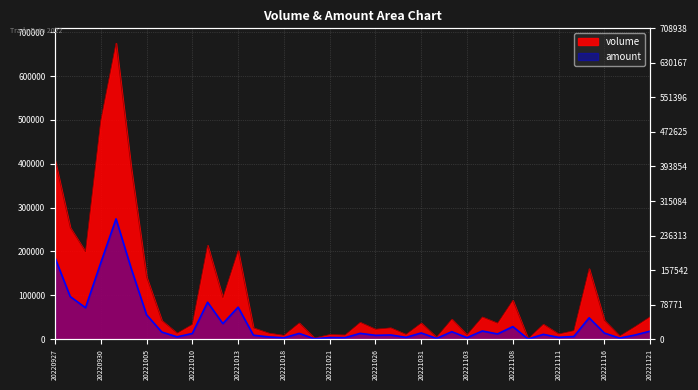

List the series in order of their overall mean, lowest first.

amount, volume